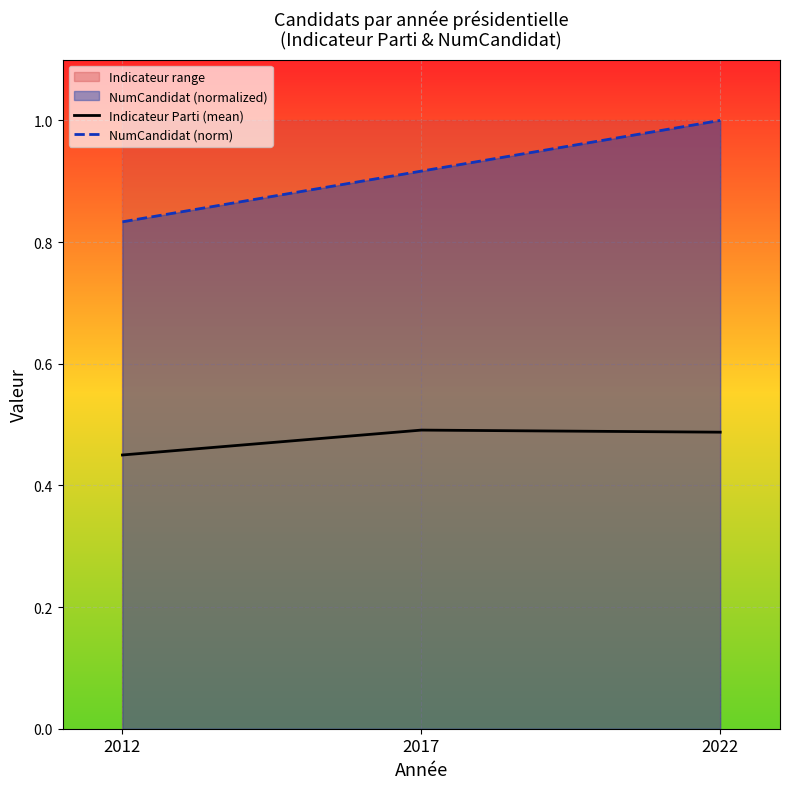

What is the value of the NumCandidat (norm) point at the 3rd from the left?

1.0